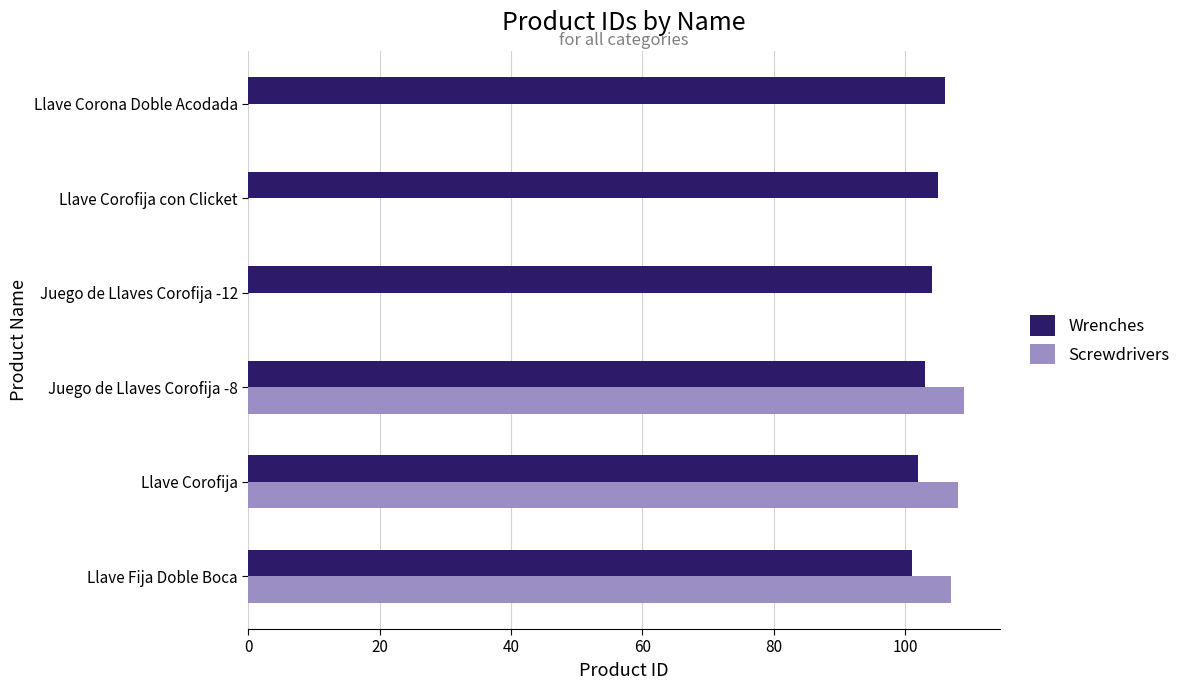

Which series has the largest total across all categories?

Wrenches